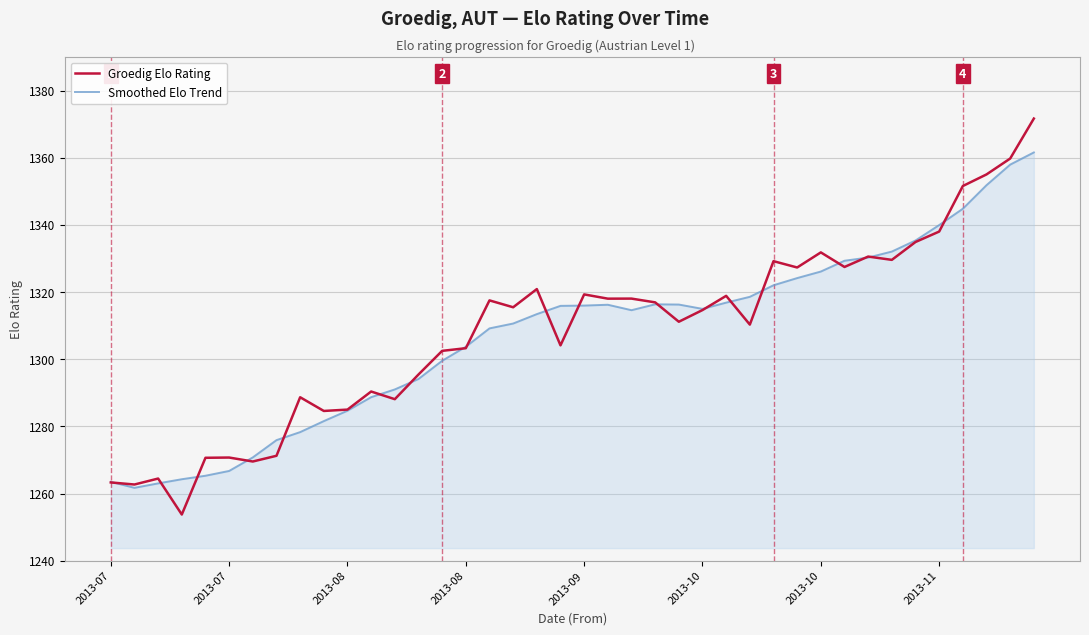

List the series in order of their peak value, lowest first.

Smoothed Elo Trend, Groedig Elo Rating